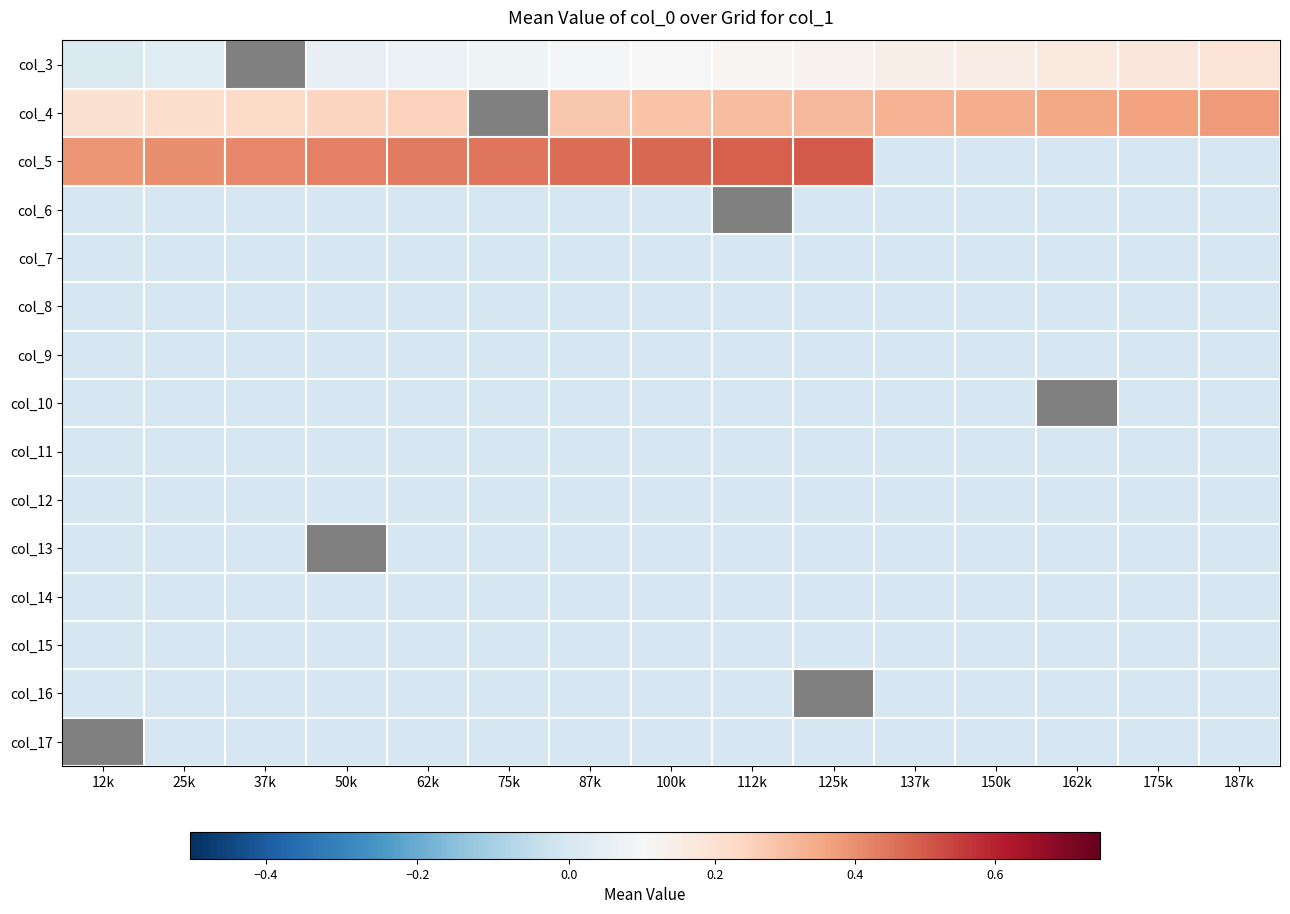

The value of col_16 at 25k is 0.0. True or false?

True